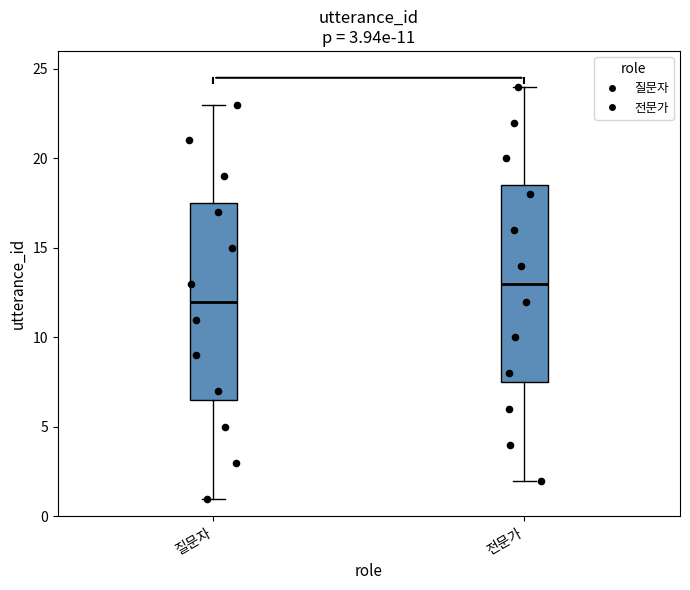

Which box has the highest median line?

전문가